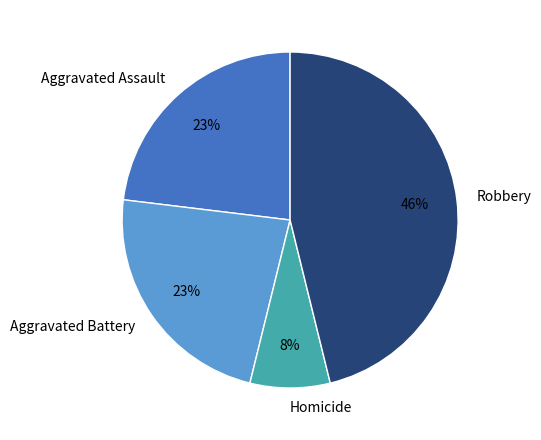

To the nearest percent, what is the difference between the largest and smallest slice percentages?

38%